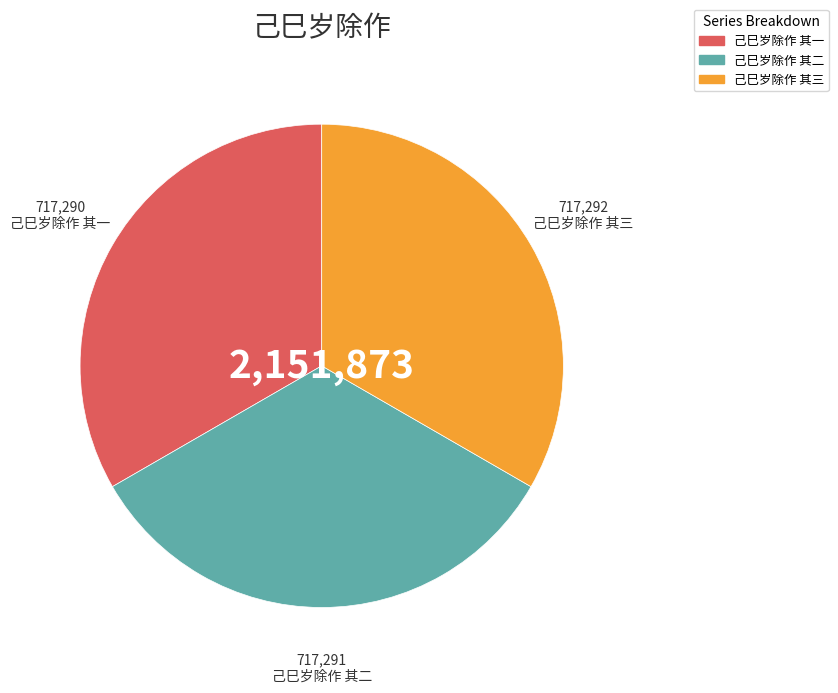

Combined, do 己巳岁除作 其三 and 己巳岁除作 其二 account for over 50%?

Yes